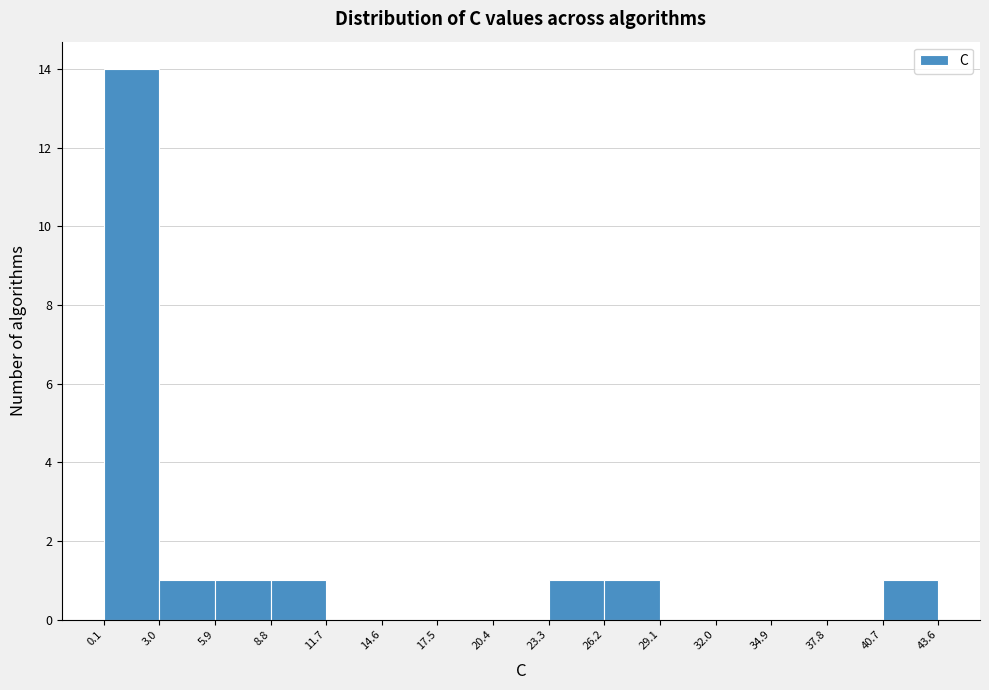

What is the height of the bar covering 3.0 to 5.9 on the x-axis? The values are not printed on the chart, so give them approximately, as read against the axis.

1